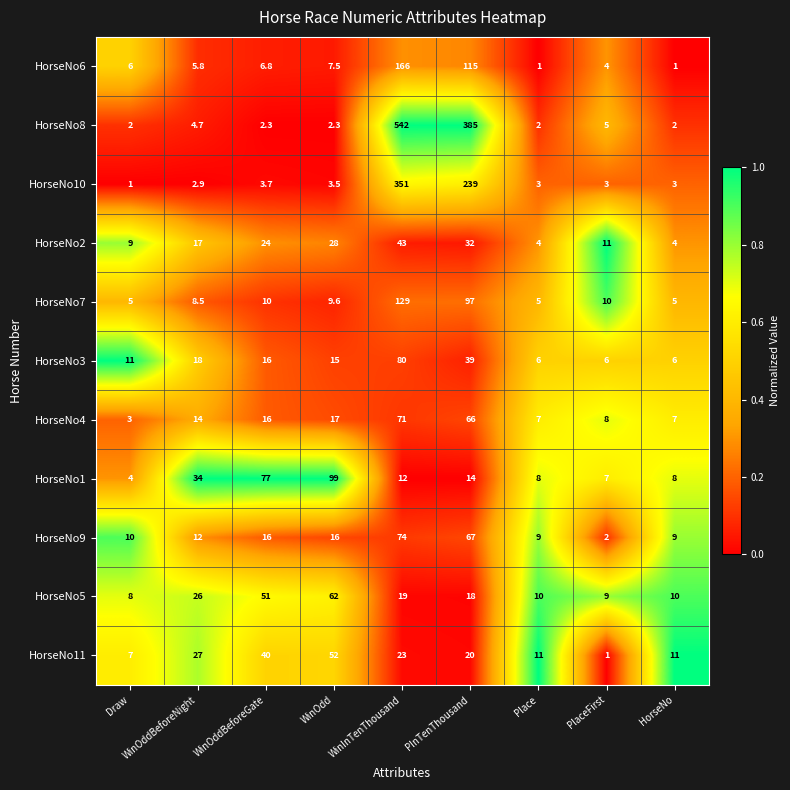

Which series has the largest range (max minus min)?

HorseNo8